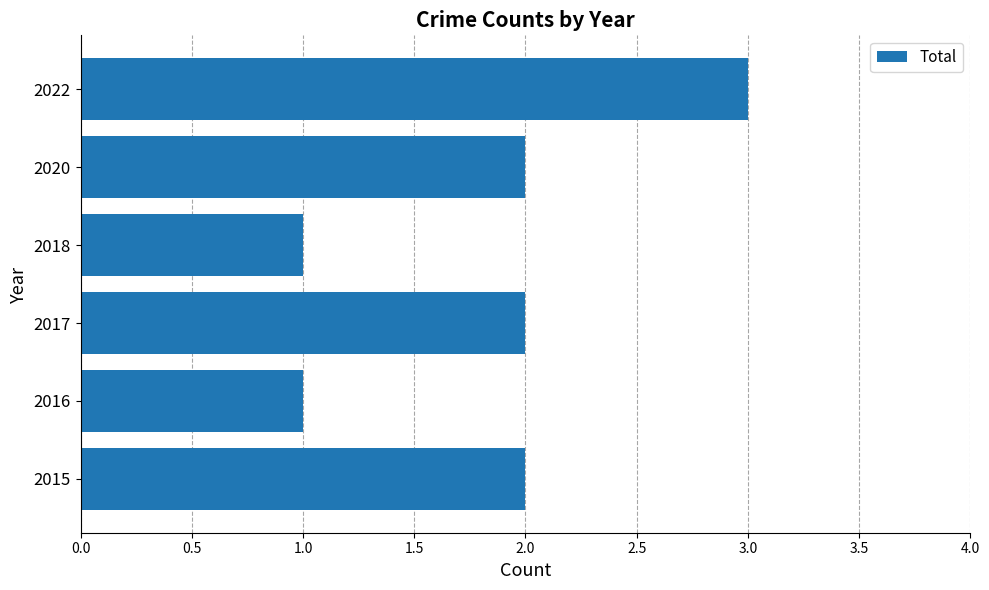

Which category has the highest value across all series?

2022